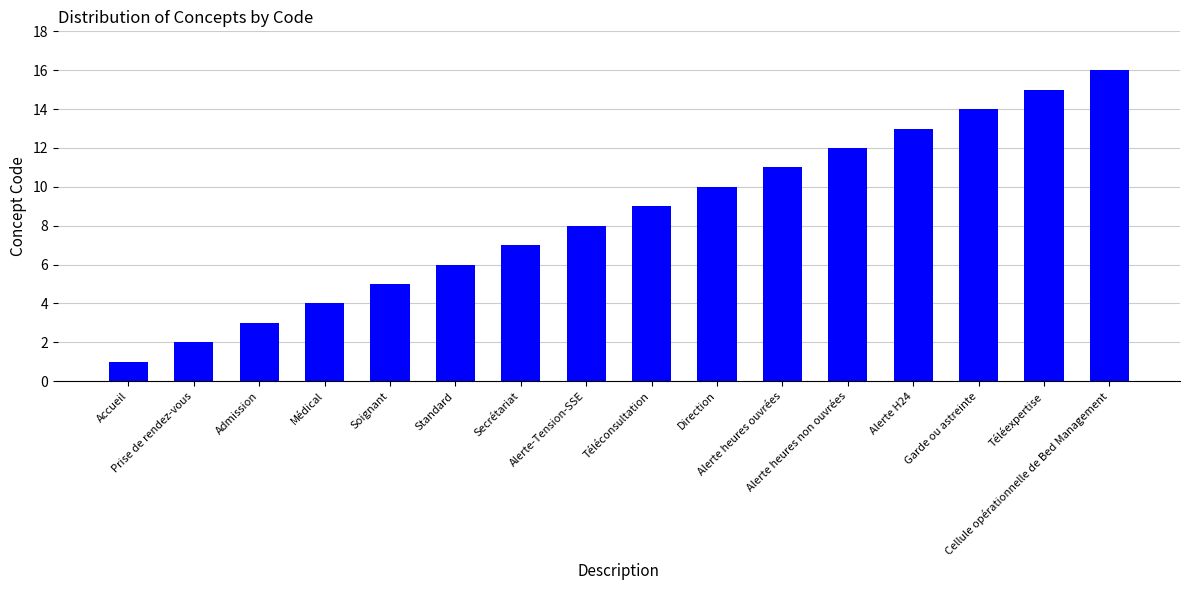

Which label corresponds to the smallest value in the chart?

Accueil